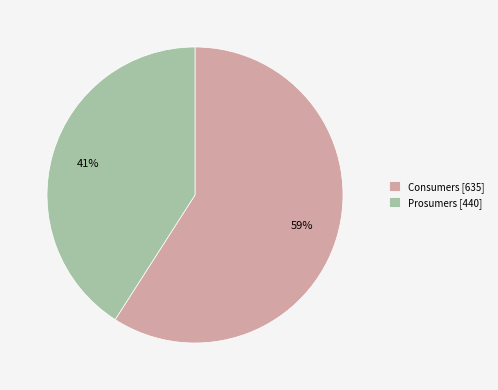

What percentage is the Consumers slice, to the nearest percent?

59%